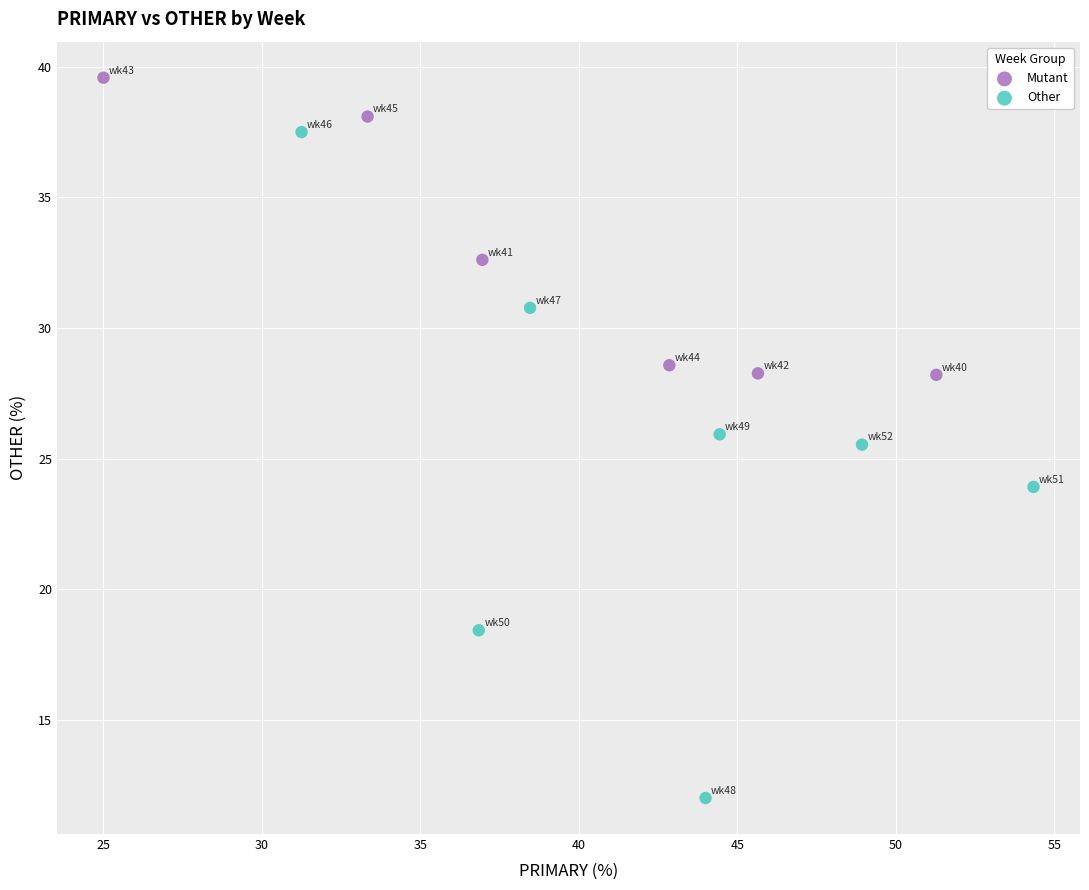

What are all the series names shown in the legend?

Mutant, Other